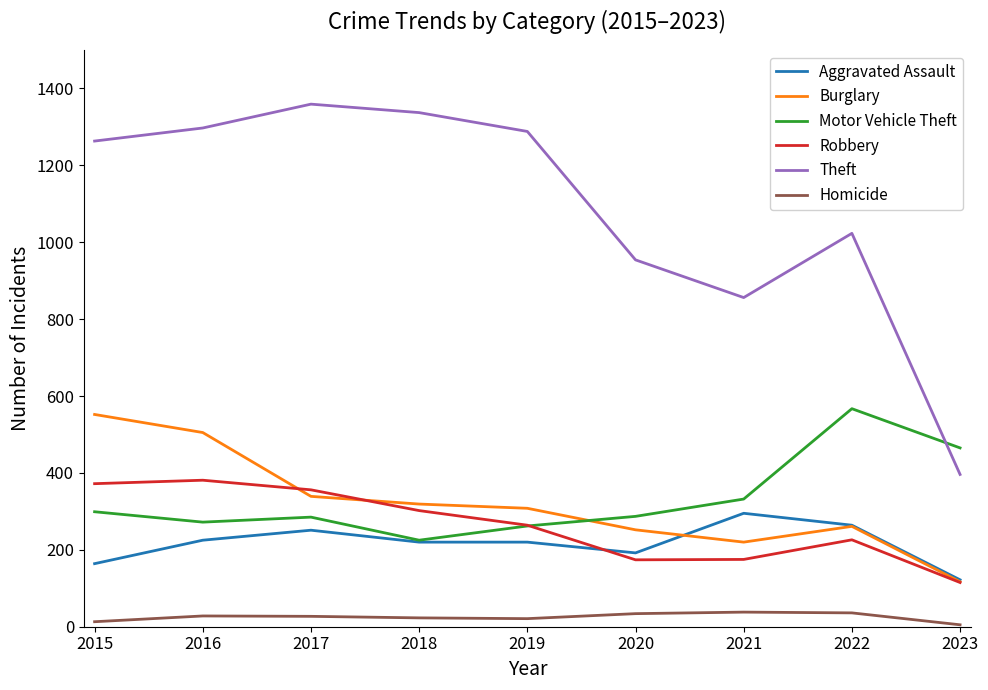

At which label is Theft closest to 877?

2021